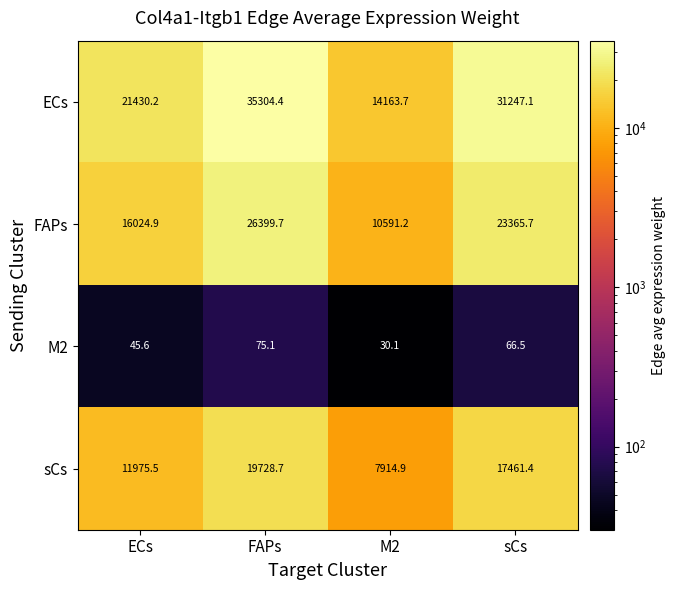

Rank the categories by FAPs value from highest to lowest.

FAPs, sCs, ECs, M2